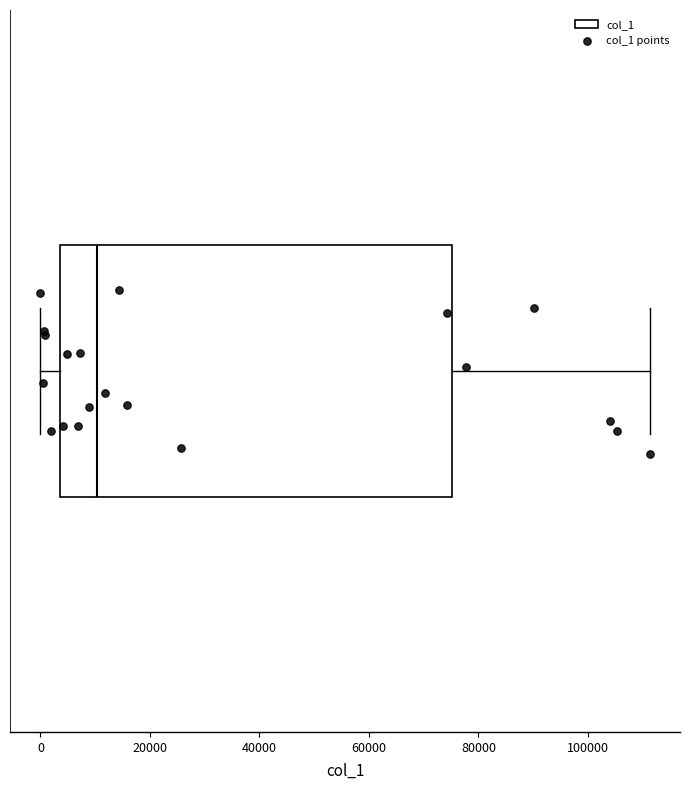

Read this box plot against the x-axis: the position of the median line, the range covered by the box, and the ends of both whiskers. The values are not printed on the chart, so give them approximately, as read against the axis.

median 10000, box 4000 to 76000, whiskers 0 to 112000